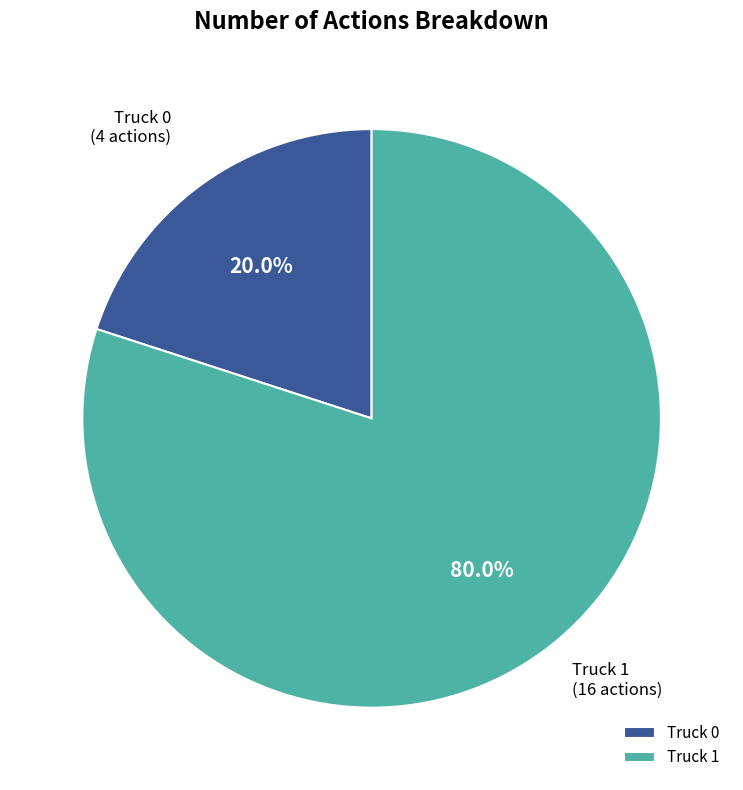

Which has a higher value, Truck 1 or Truck 0?

Truck 1